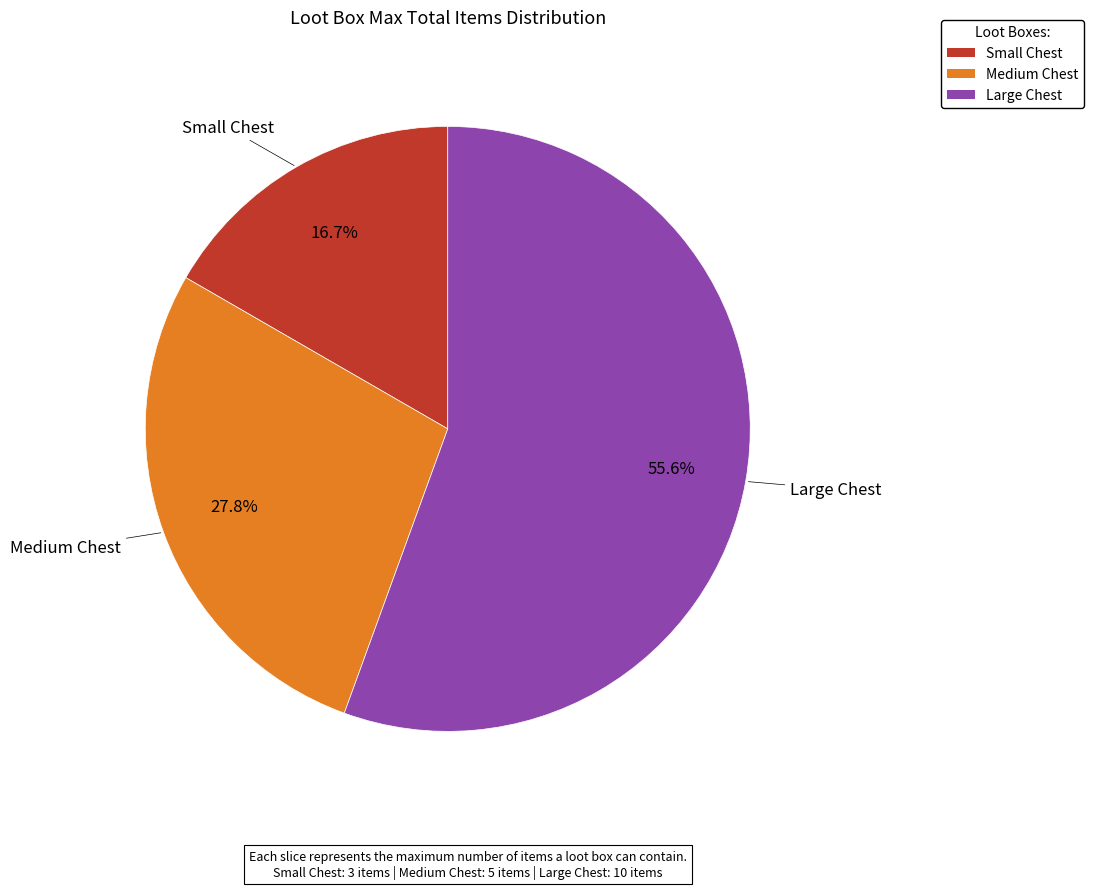

Which category accounts for the majority?

Large Chest